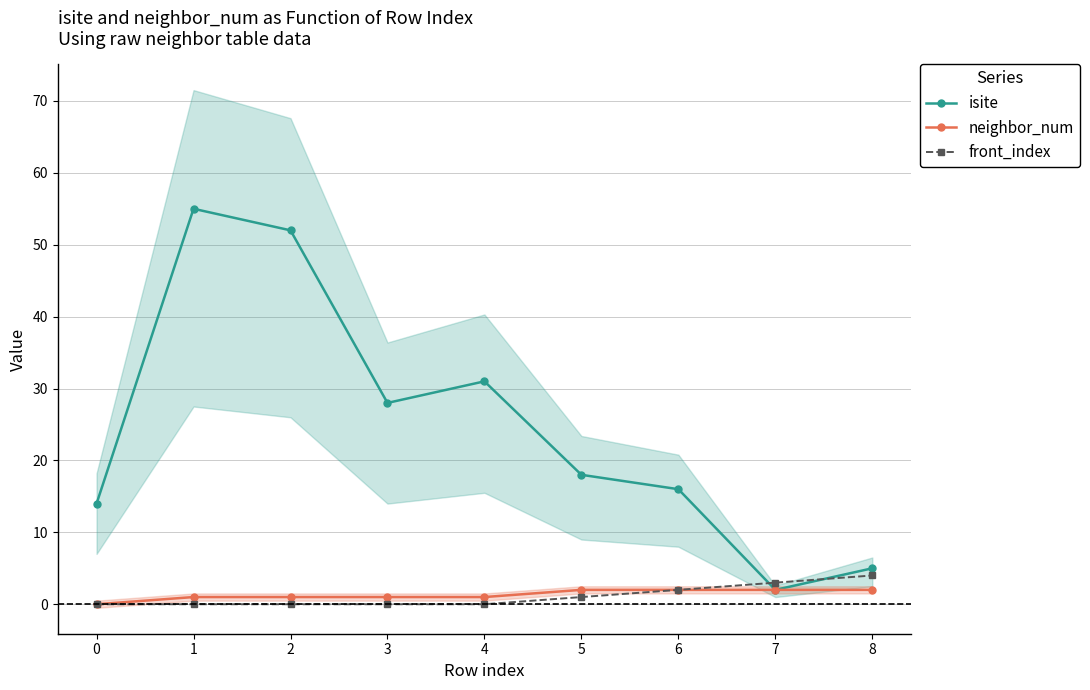

Rank the categories by isite value from highest to lowest.

1, 2, 4, 3, 5, 6, 0, 8, 7